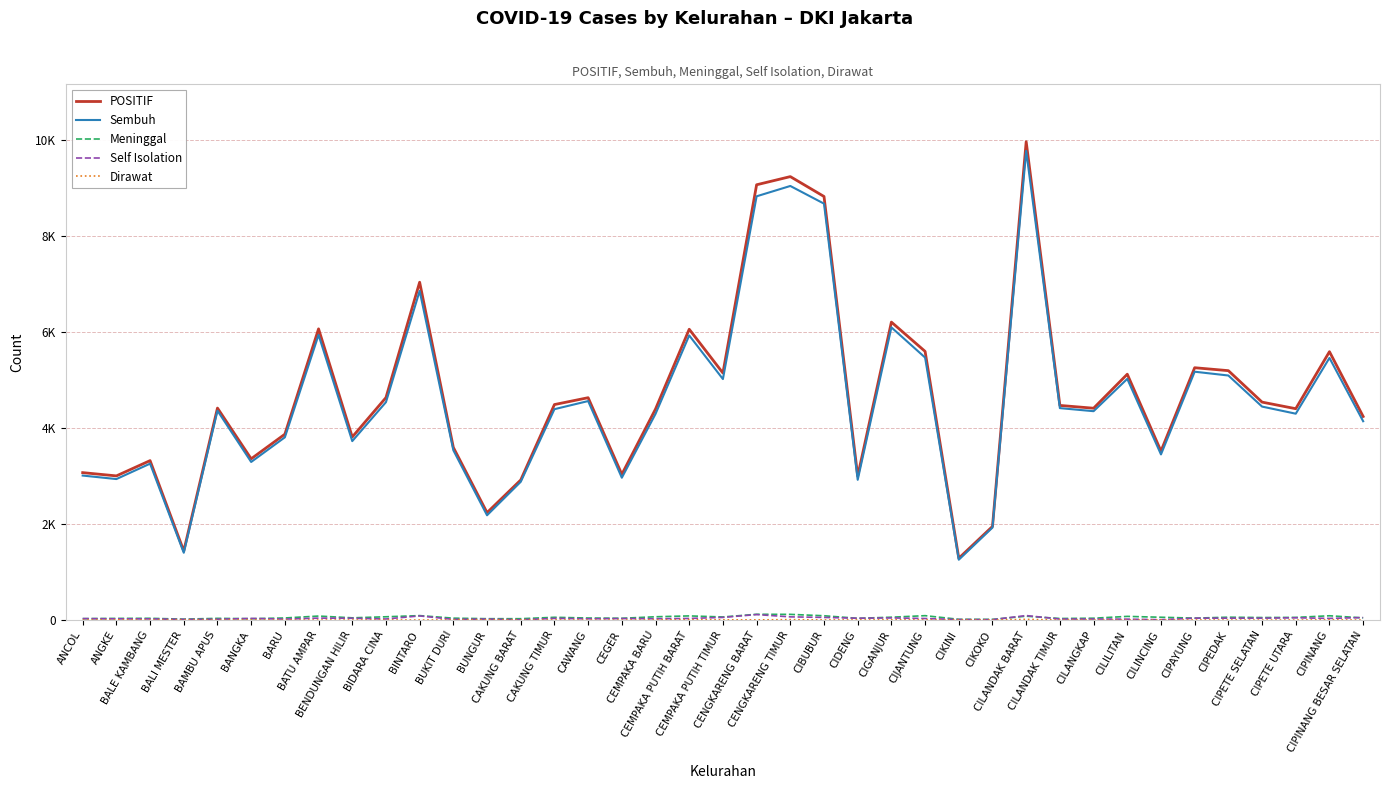

What is the spread (max minus min) of values at CENGKARENG TIMUR?

9224